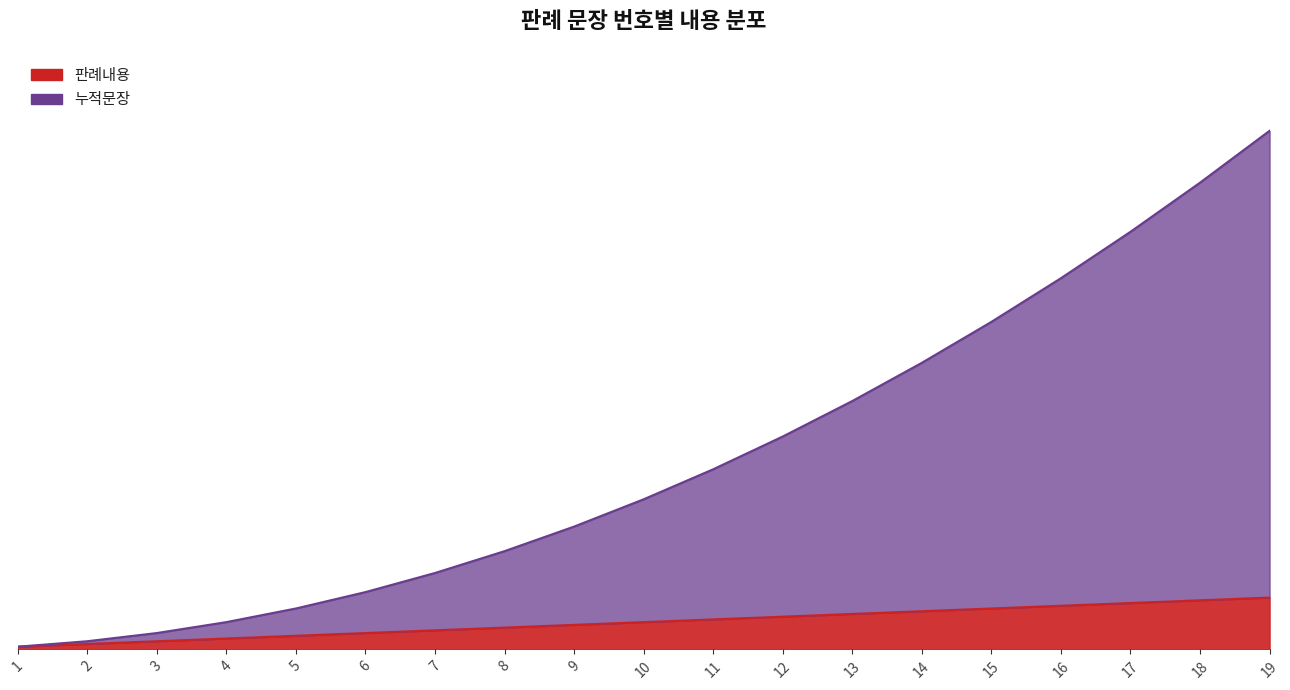

Rank the series by their average value, from highest to lowest.

누적문장, 판례내용